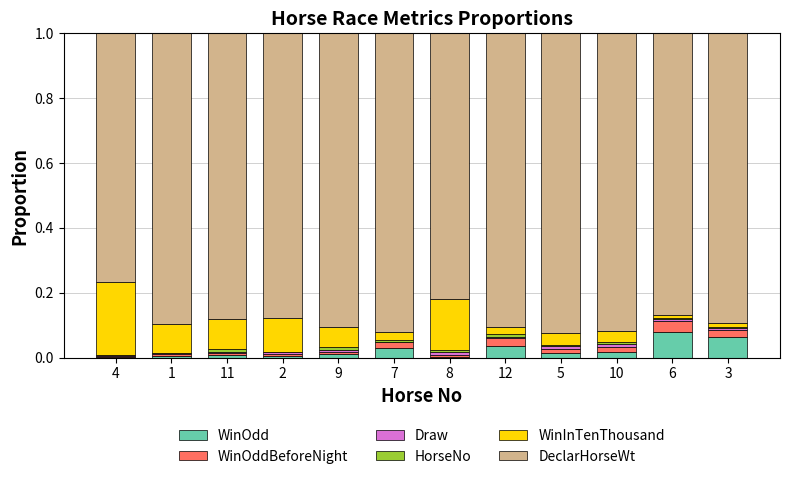

At which label is DeclarHorseWt closest to 0?

4